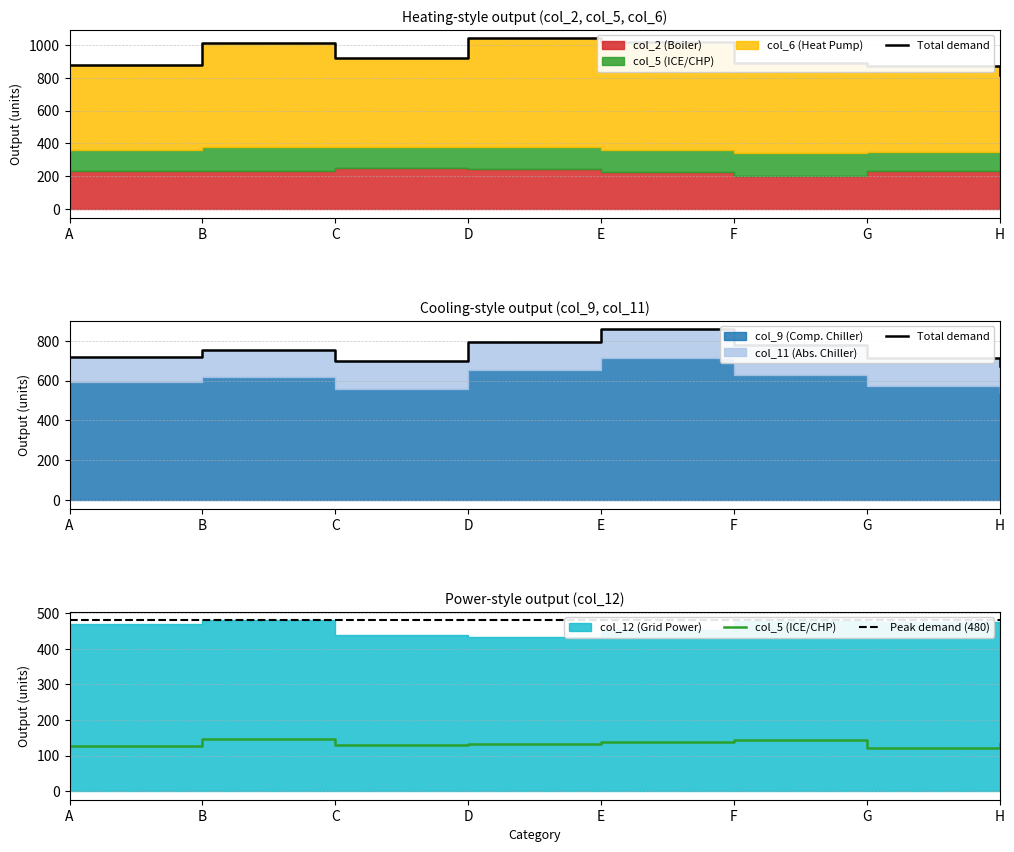

How many lines are shown in the chart?

3